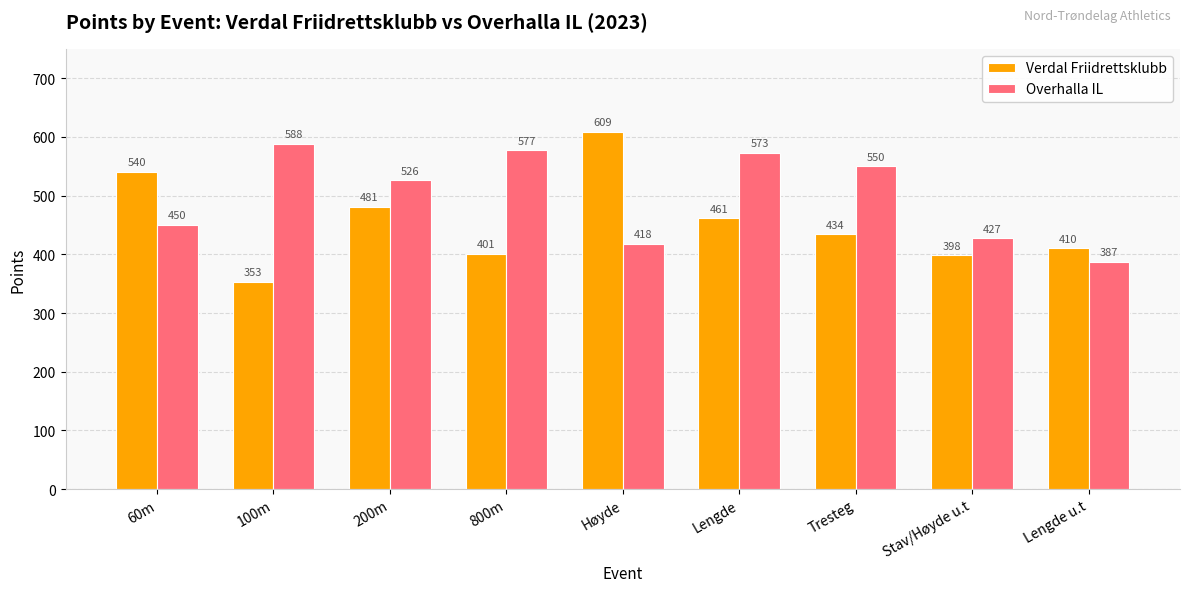

What is the value of the Verdal Friidrettsklubb bar at the 6th from the left?

461